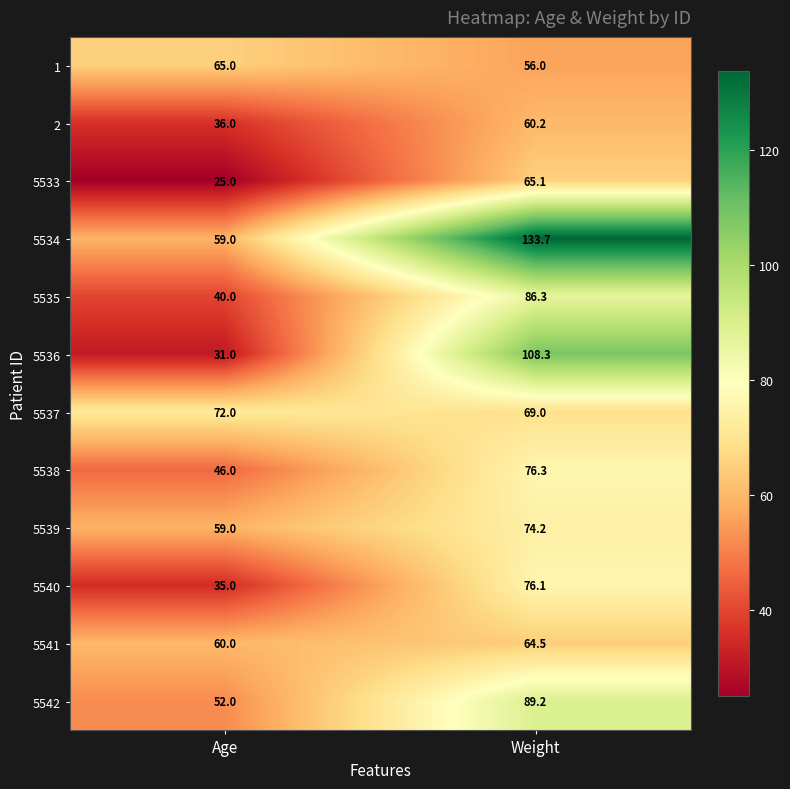

Reading right to left, list all the values displayed in this chart.

1: Weight=56.0	Age=65.0
2: Weight=60.2	Age=36.0
5533: Weight=65.1	Age=25.0
5534: Weight=133.7	Age=59.0
5535: Weight=86.3	Age=40.0
5536: Weight=108.3	Age=31.0
5537: Weight=69.0	Age=72.0
5538: Weight=76.3	Age=46.0
5539: Weight=74.2	Age=59.0
5540: Weight=76.1	Age=35.0
5541: Weight=64.5	Age=60.0
5542: Weight=89.2	Age=52.0